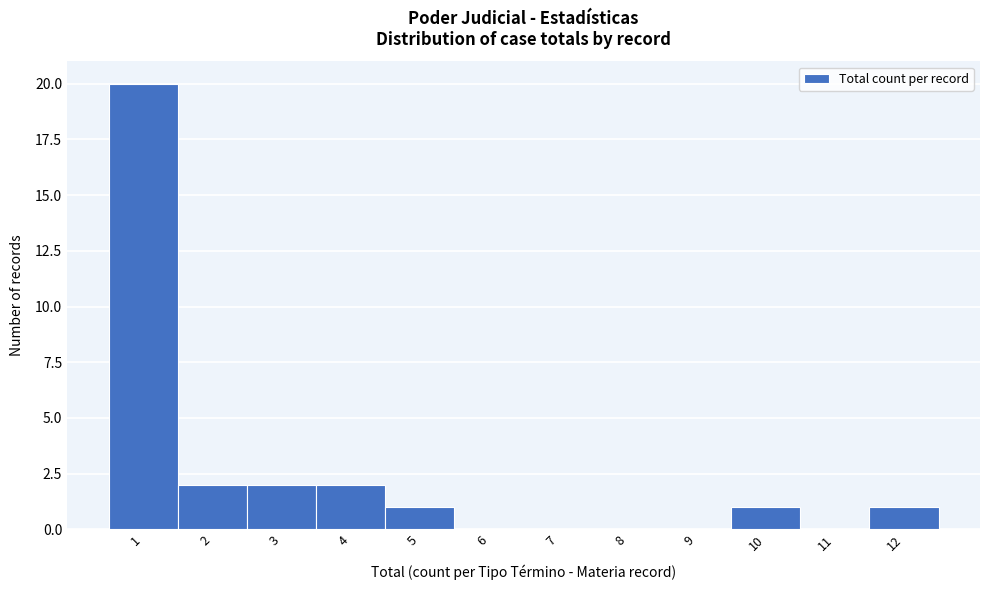

Which range on the x-axis has the tallest bar?

0.5 to 1.5